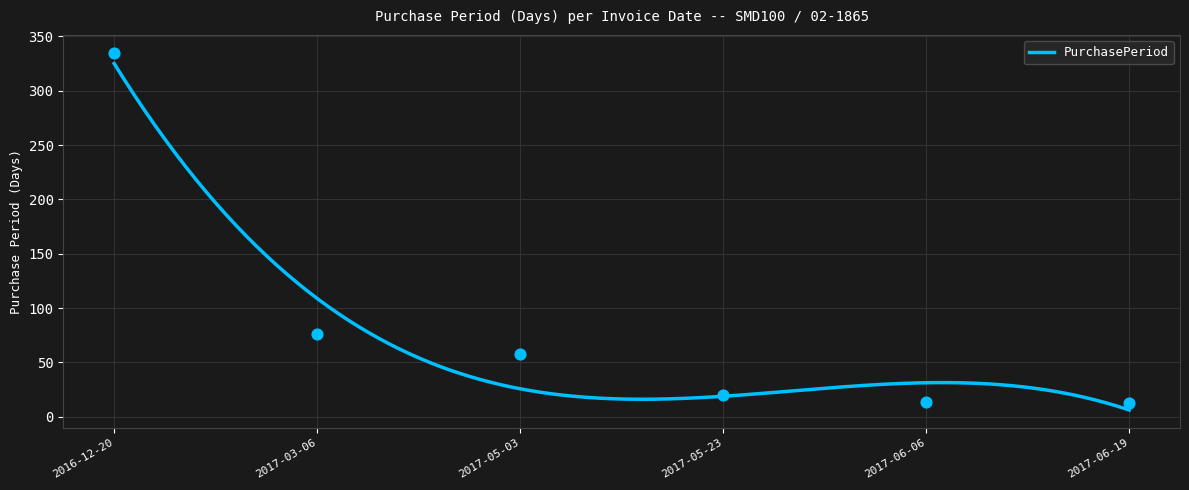

What is the change in value from 2017-06-06 to 2017-06-19?

-1